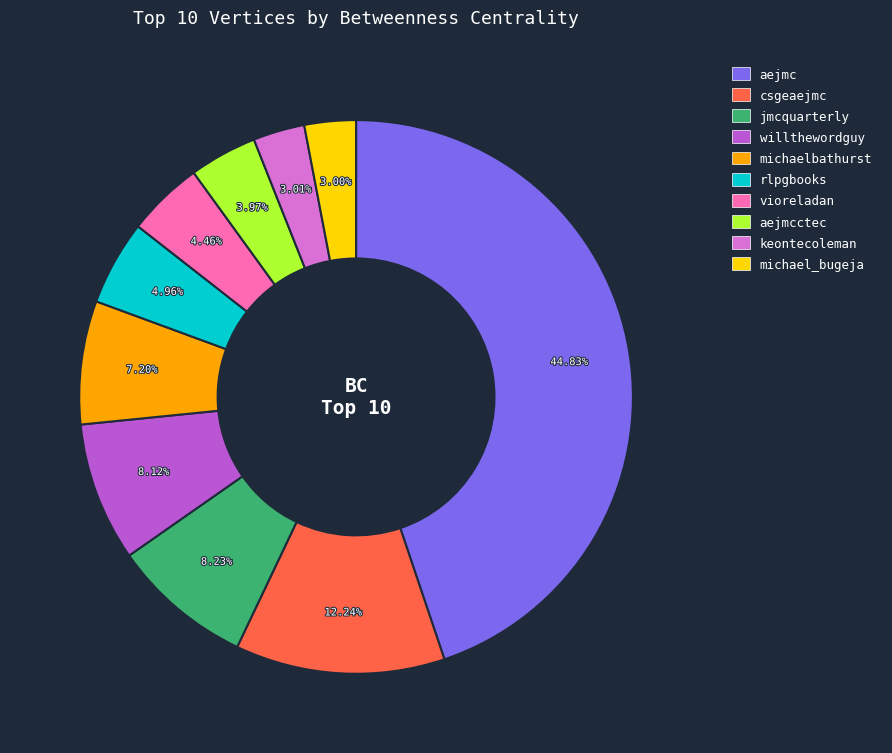

Is there a majority slice in this chart?

No